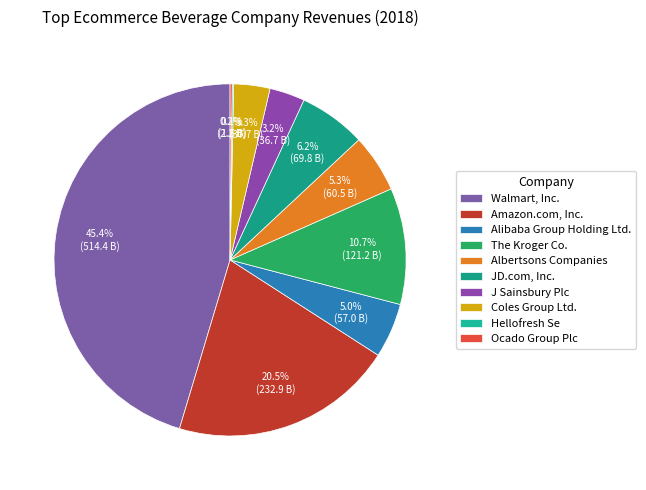

Which category has the biggest portion of the pie?

Walmart, Inc.